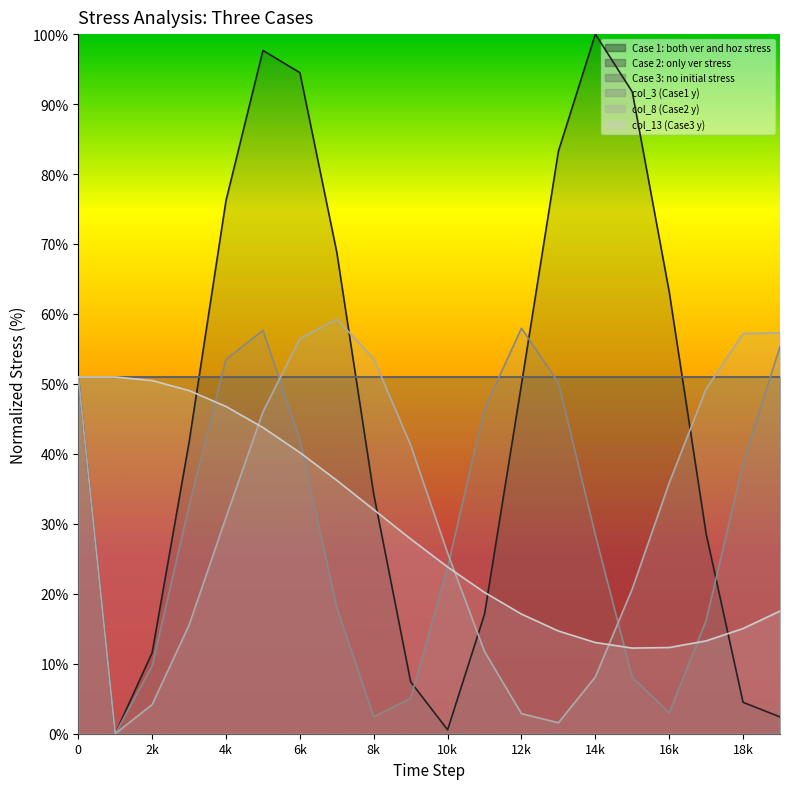

Rank the series at 2k from highest to lowest value.

col_13 (Case3 y), Case 1: both ver and hoz stress, col_3 (Case1 y), col_8 (Case2 y)